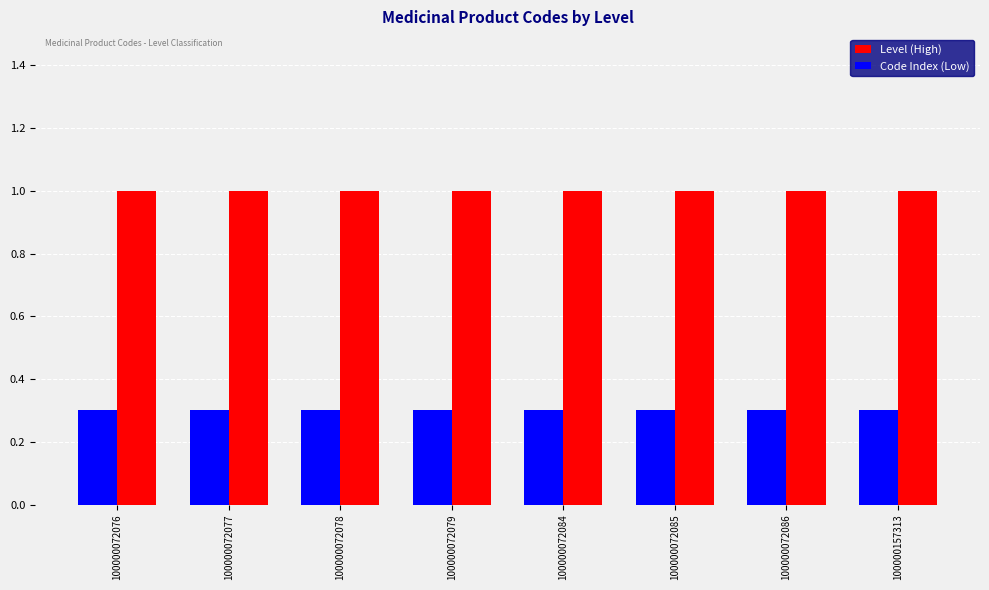

Which series has the largest total across all categories?

Level (High)